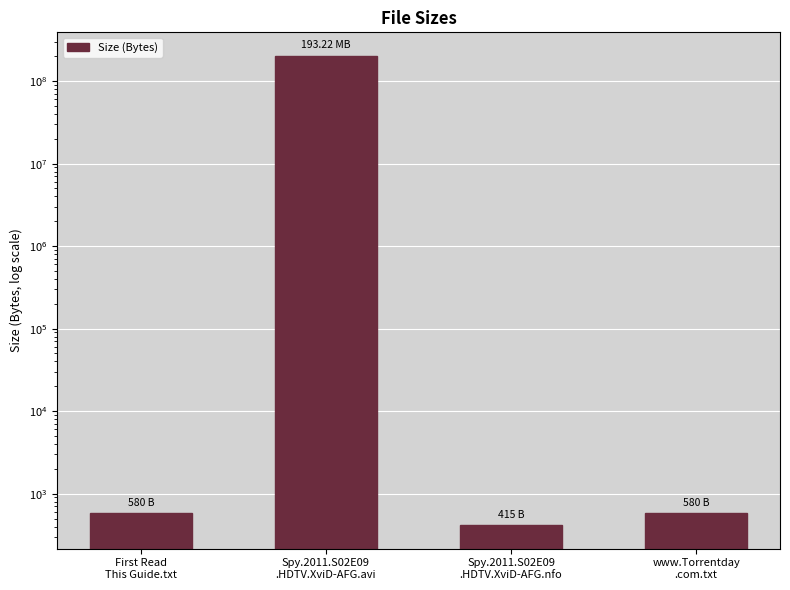

What is the label of the 2nd bar from the left?

Spy.2011.S02E09
.HDTV.XviD-AFG.avi